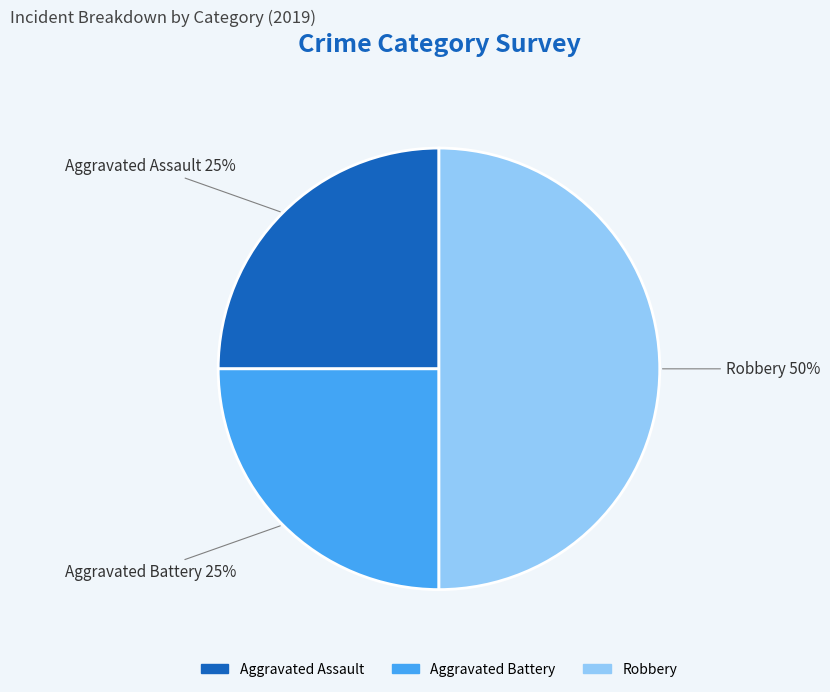

To the nearest percent, what is the average slice percentage?

33%